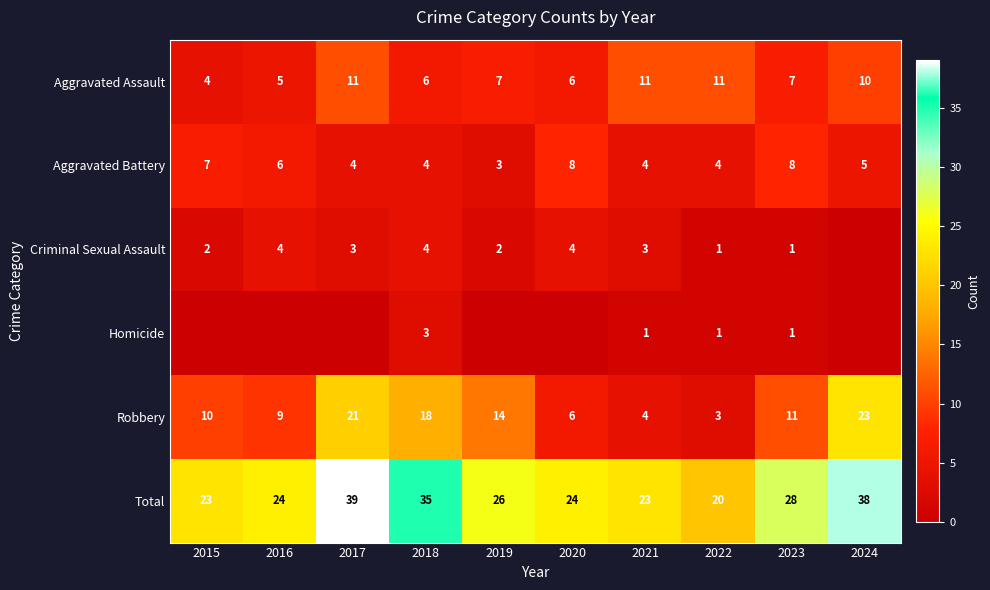

True or false: Aggravated Assault has a value of 5 at 2016.

True